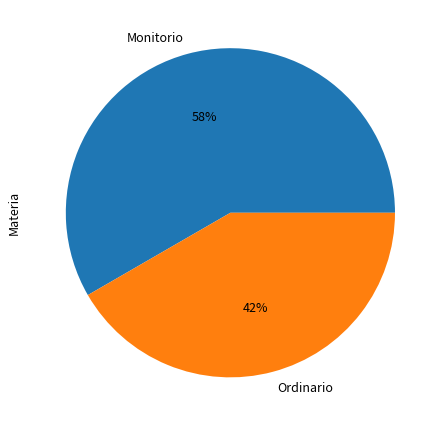

Is it true that Ordinario is 42% of the pie?

True